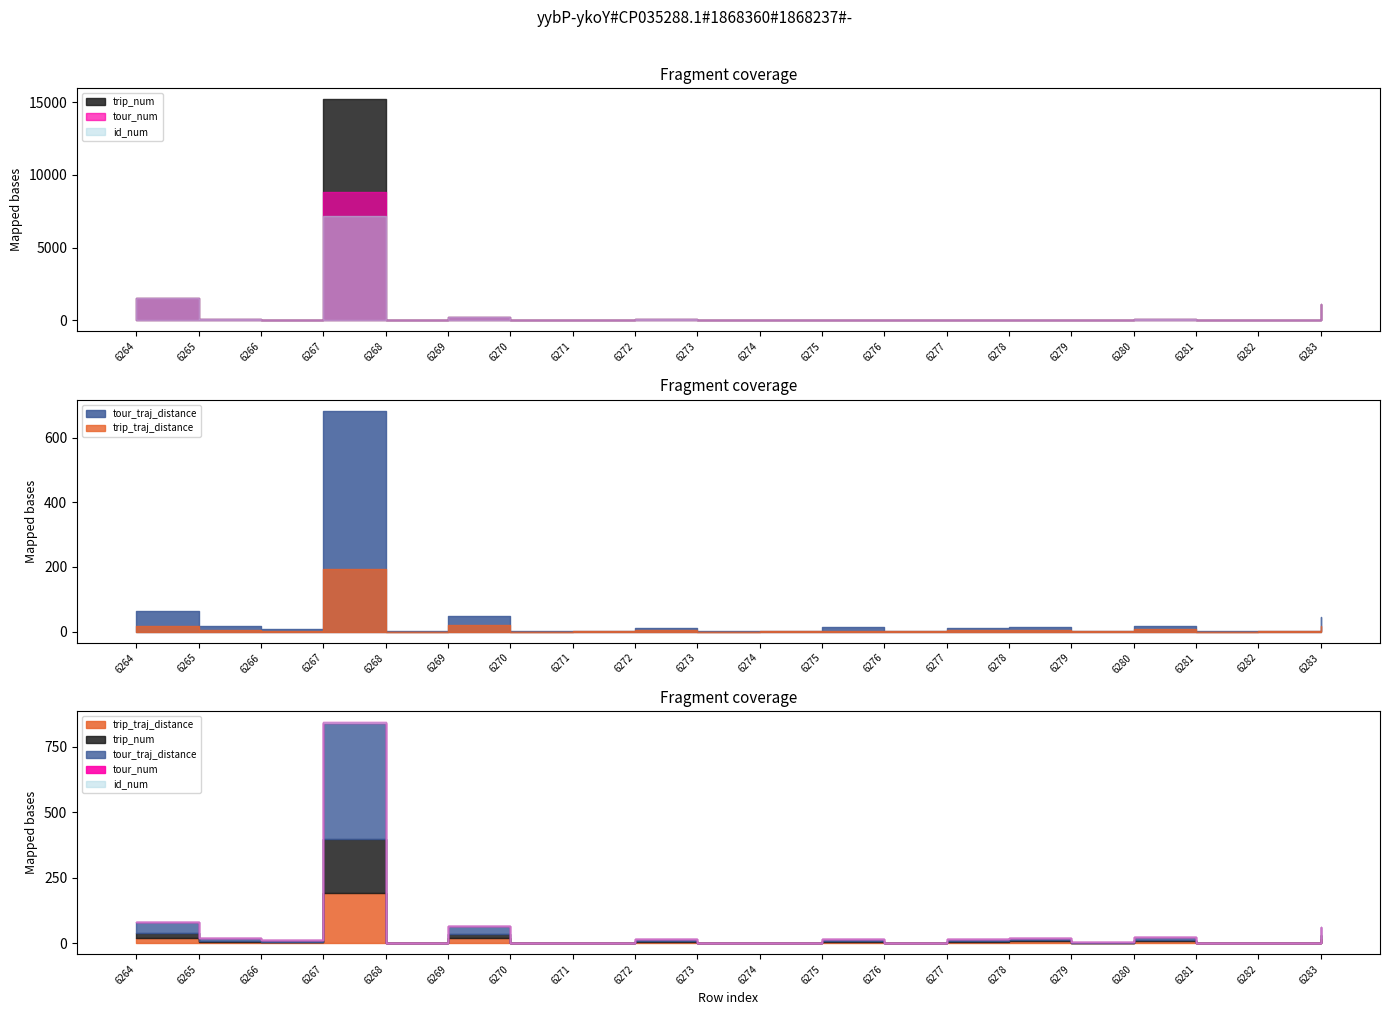

Rank the series at 6274 from highest to lowest value.

tour_traj_distance, trip_traj_distance, trip_num, tour_num, id_num